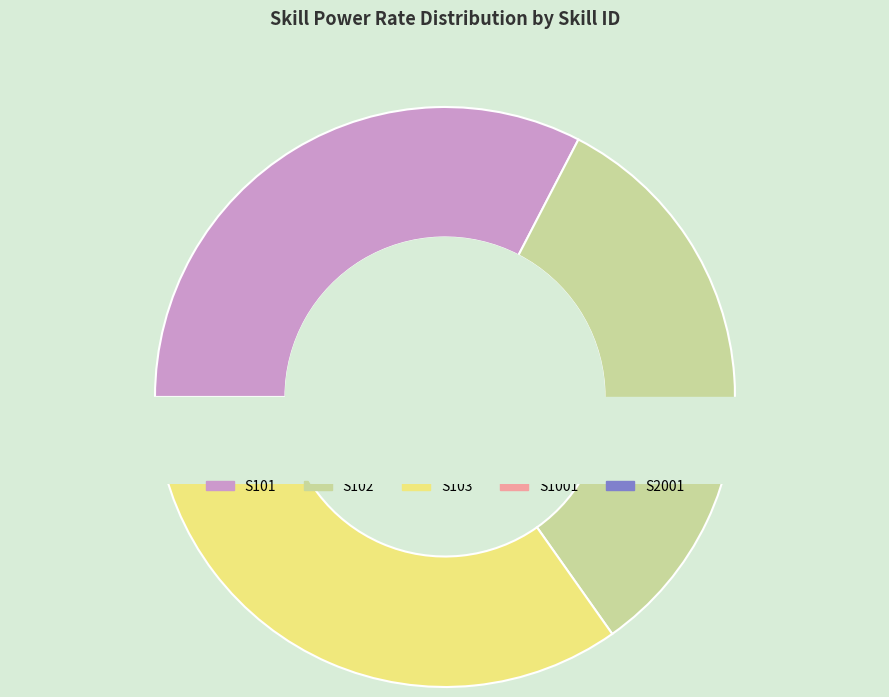

How many segments does this pie chart have?

5